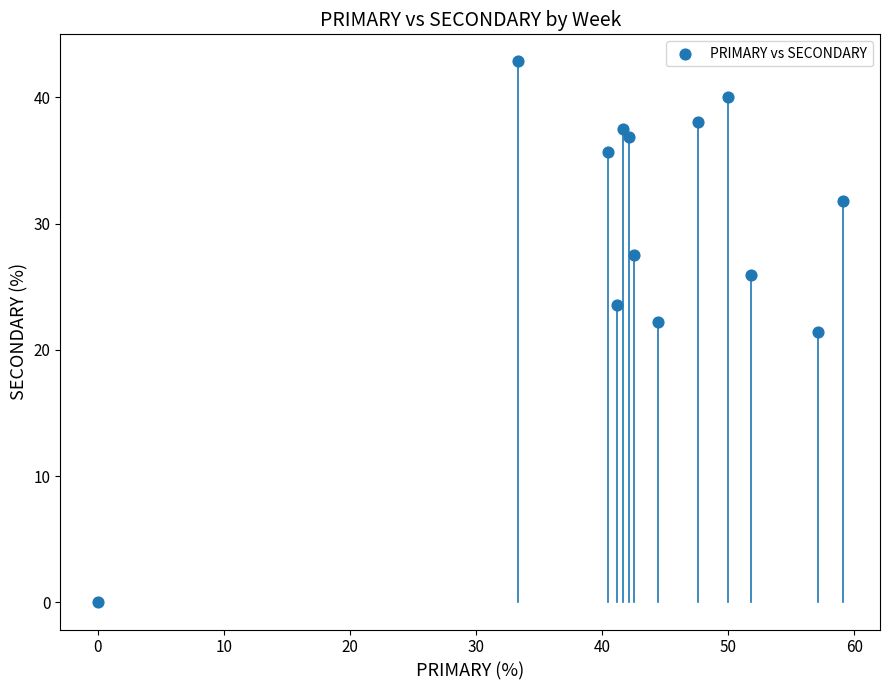

What is the range of X values (max minus min)?

59.1